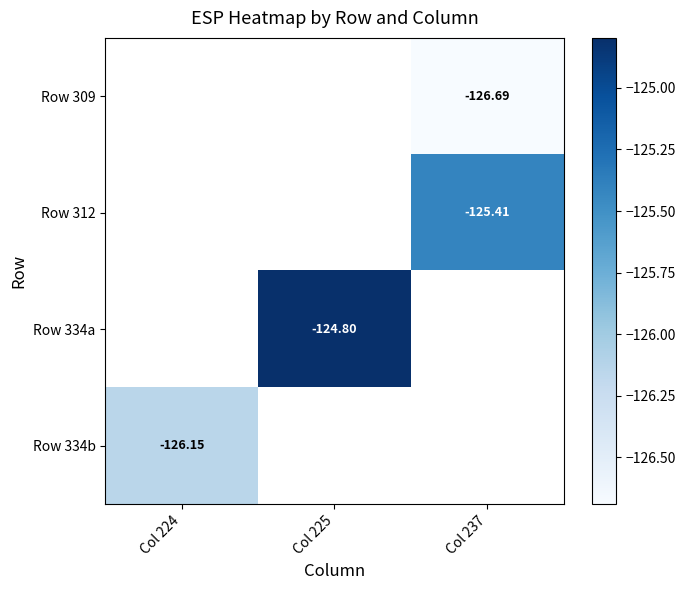

How many negative values does the Row 334b series have?

1